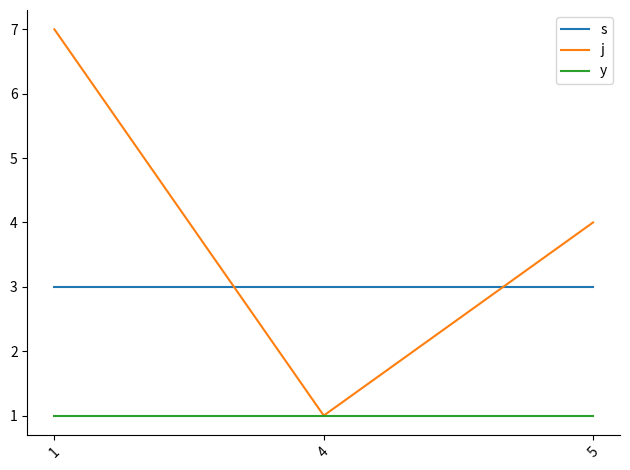

Which series has the widest spread of values?

j